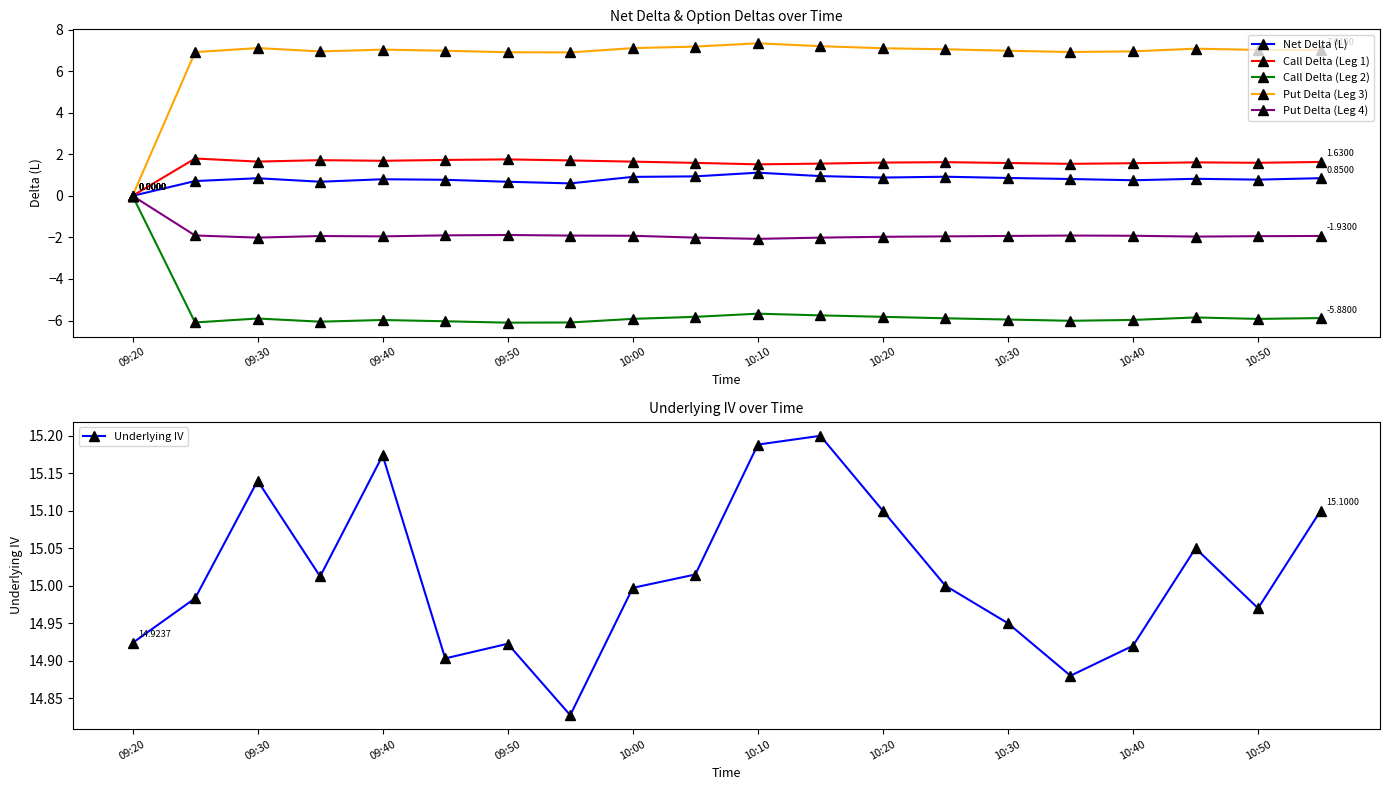

What is the value of the Underlying IV point at the 10th from the left?

15.0